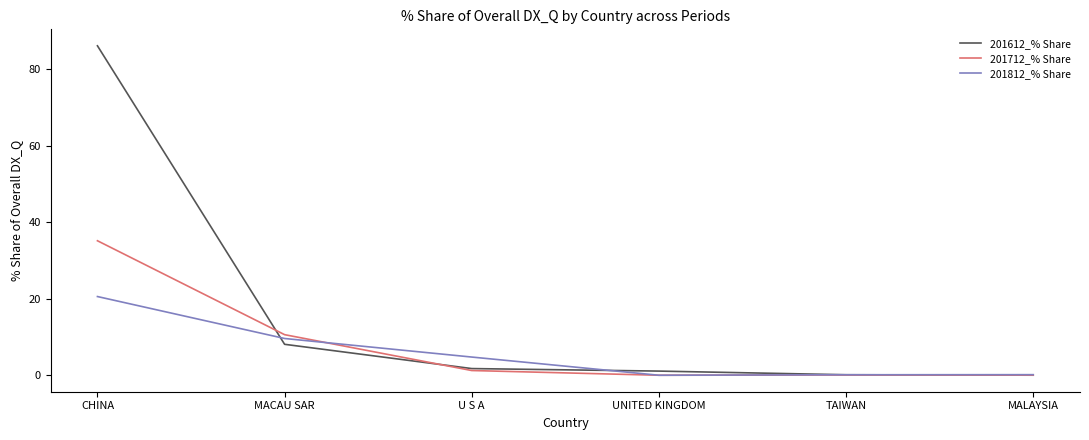

Is the value of 201812_% Share at MACAU SAR greater than the value of 201612_% Share at UNITED KINGDOM?

Yes